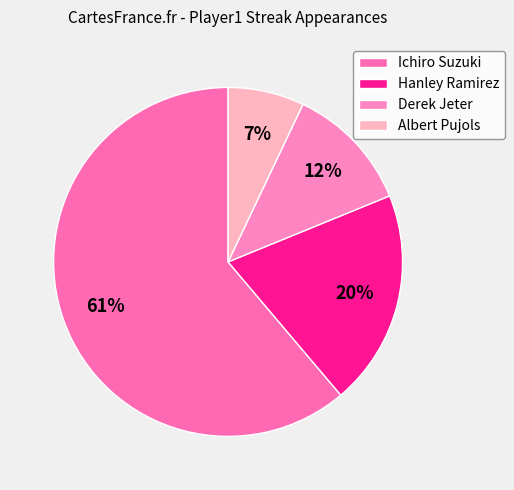

Which slice is the largest?

Ichiro Suzuki